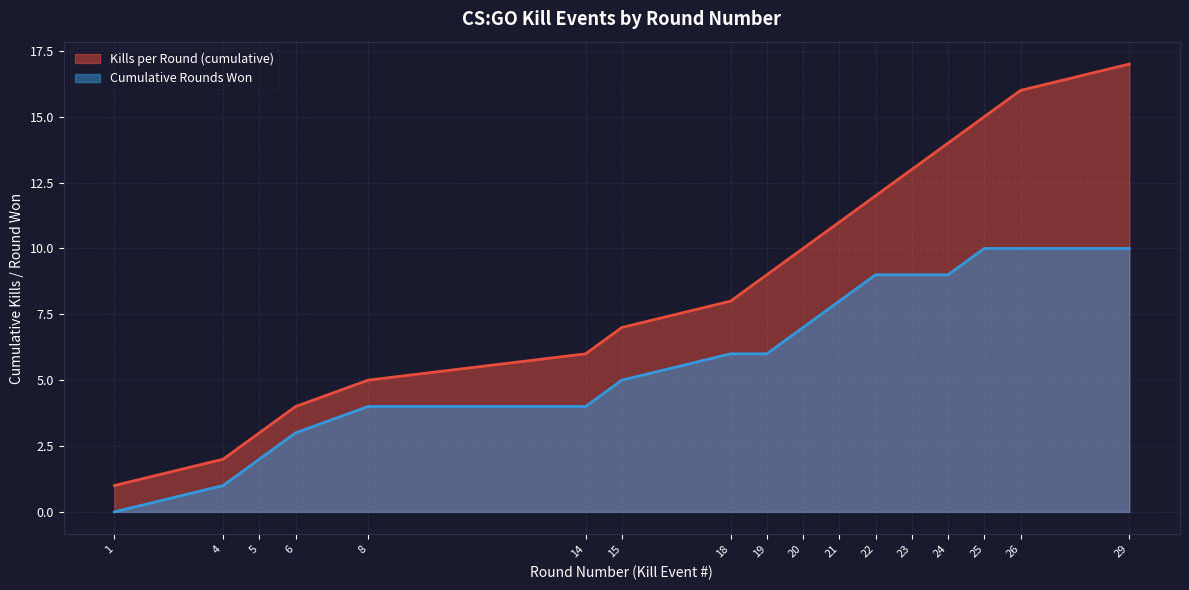

How many values exceed 9?

8